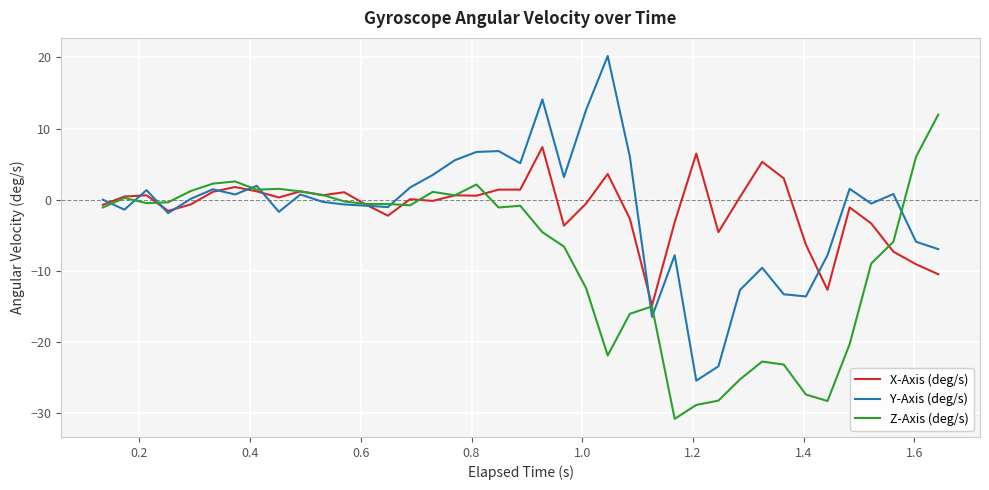

Does the chart have visible grid lines?

Yes